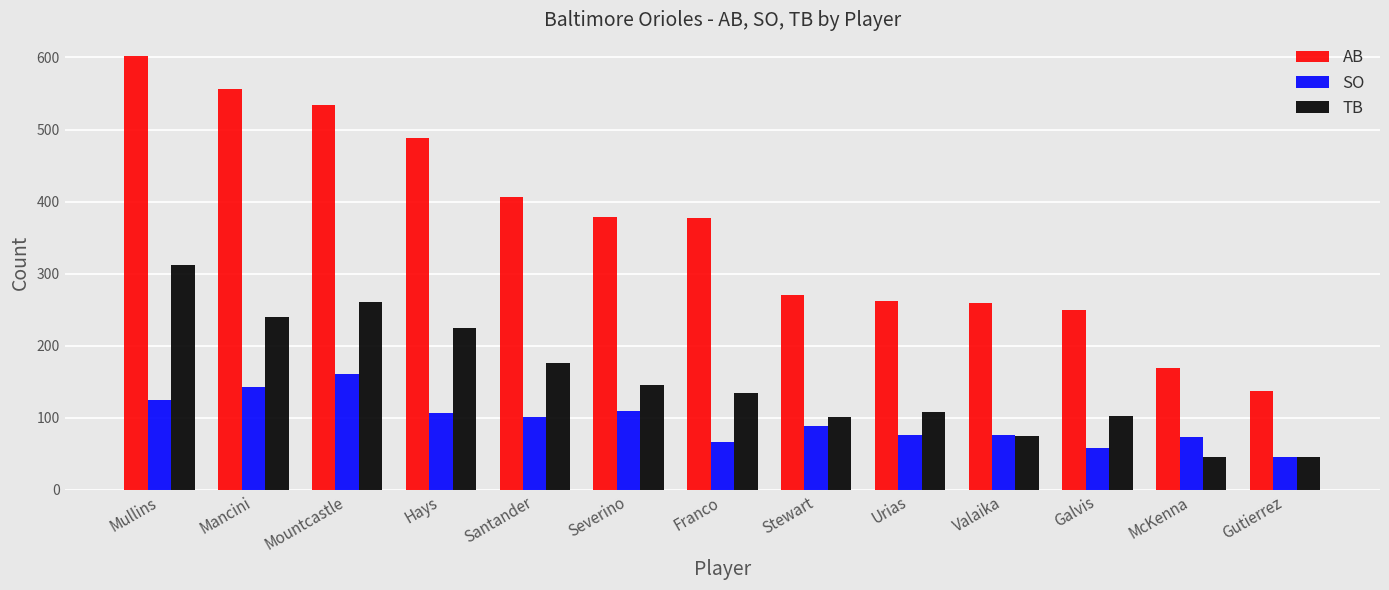

What is the difference between the maximum and second lowest values in the TB series?

266